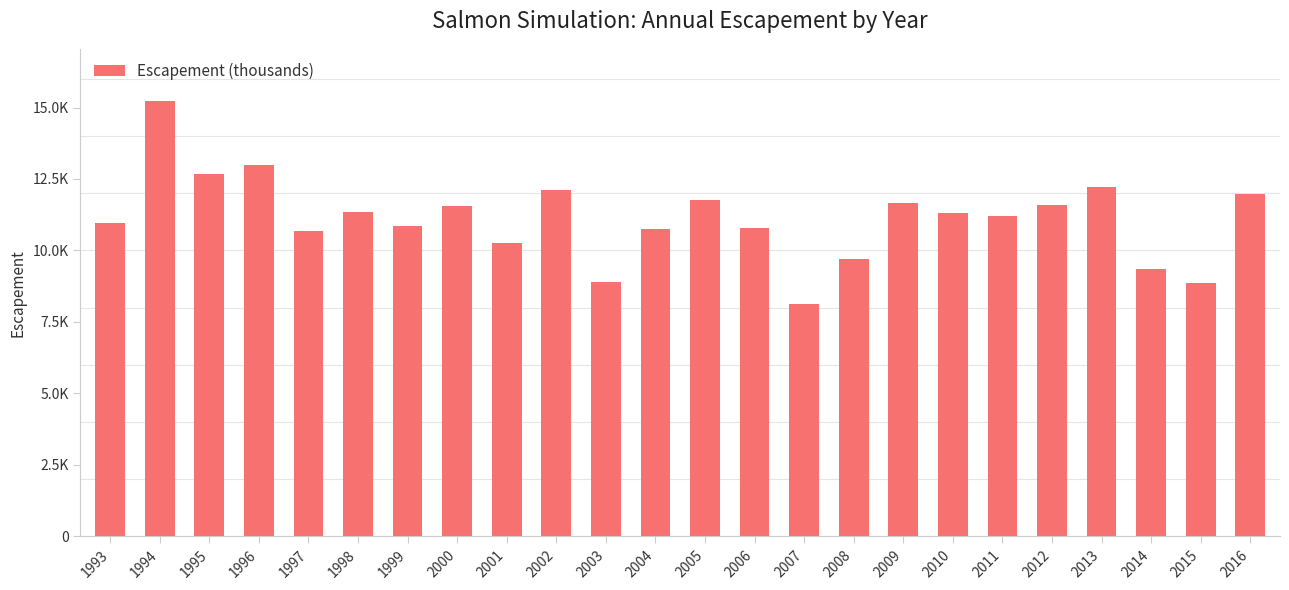

Rank the categories by value from lowest to highest.

2007, 2015, 2003, 2014, 2008, 2001, 1997, 2004, 2006, 1999, 1993, 2011, 2010, 1998, 2000, 2012, 2009, 2005, 2016, 2002, 2013, 1995, 1996, 1994